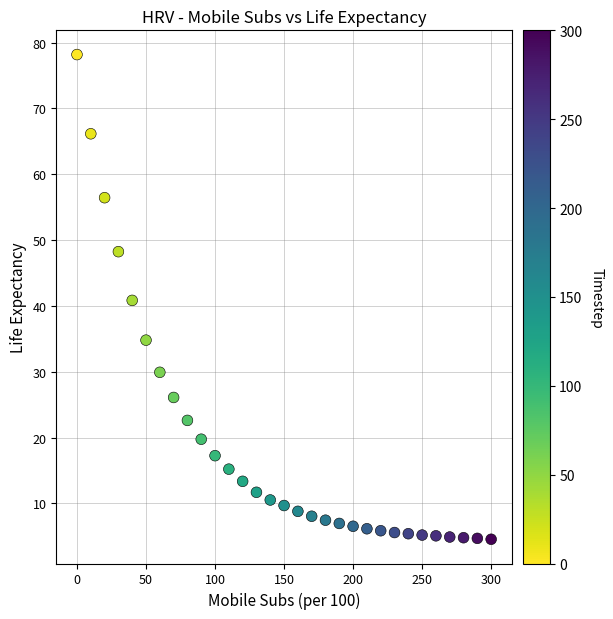

What is the range of Y values (max minus min)?

73.7